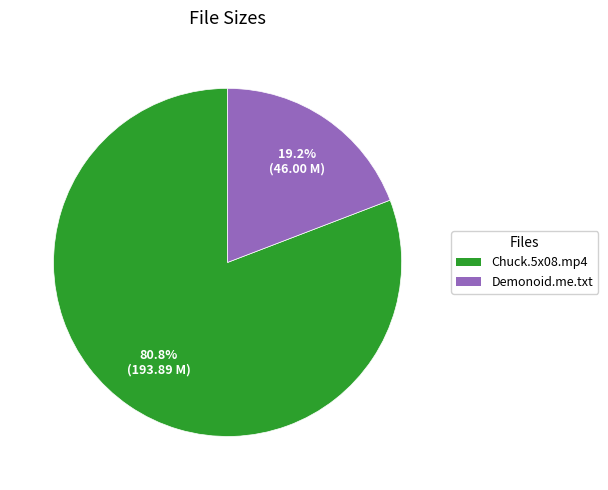

Is there any slice that represents more than half of the pie?

Yes